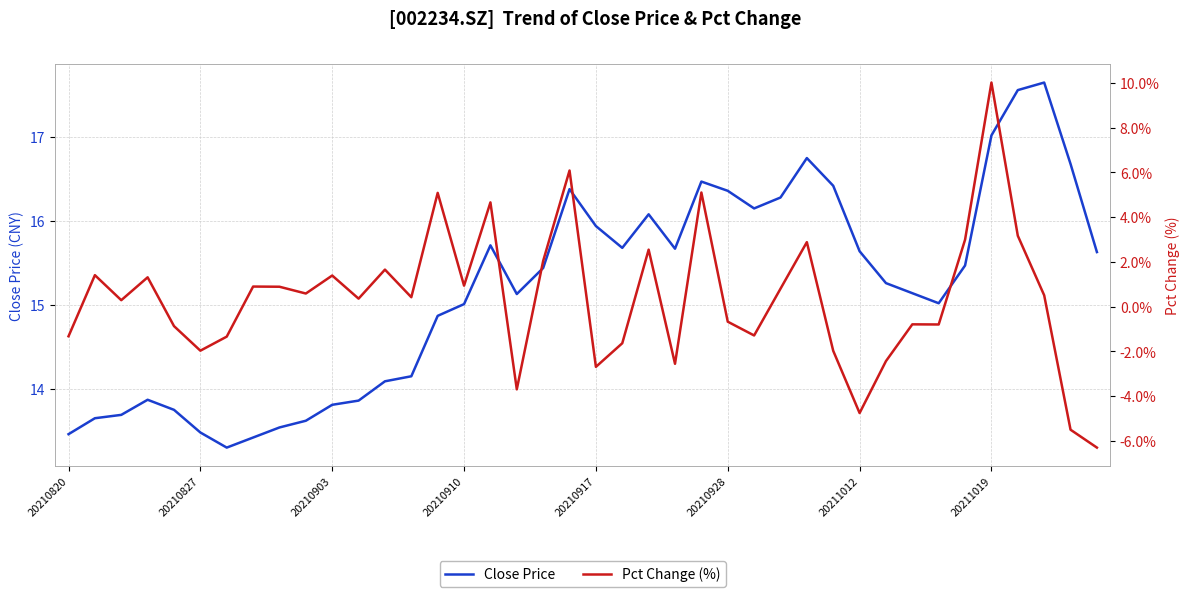

True or false: Pct Change (%) and Close Price cross at least once.

False